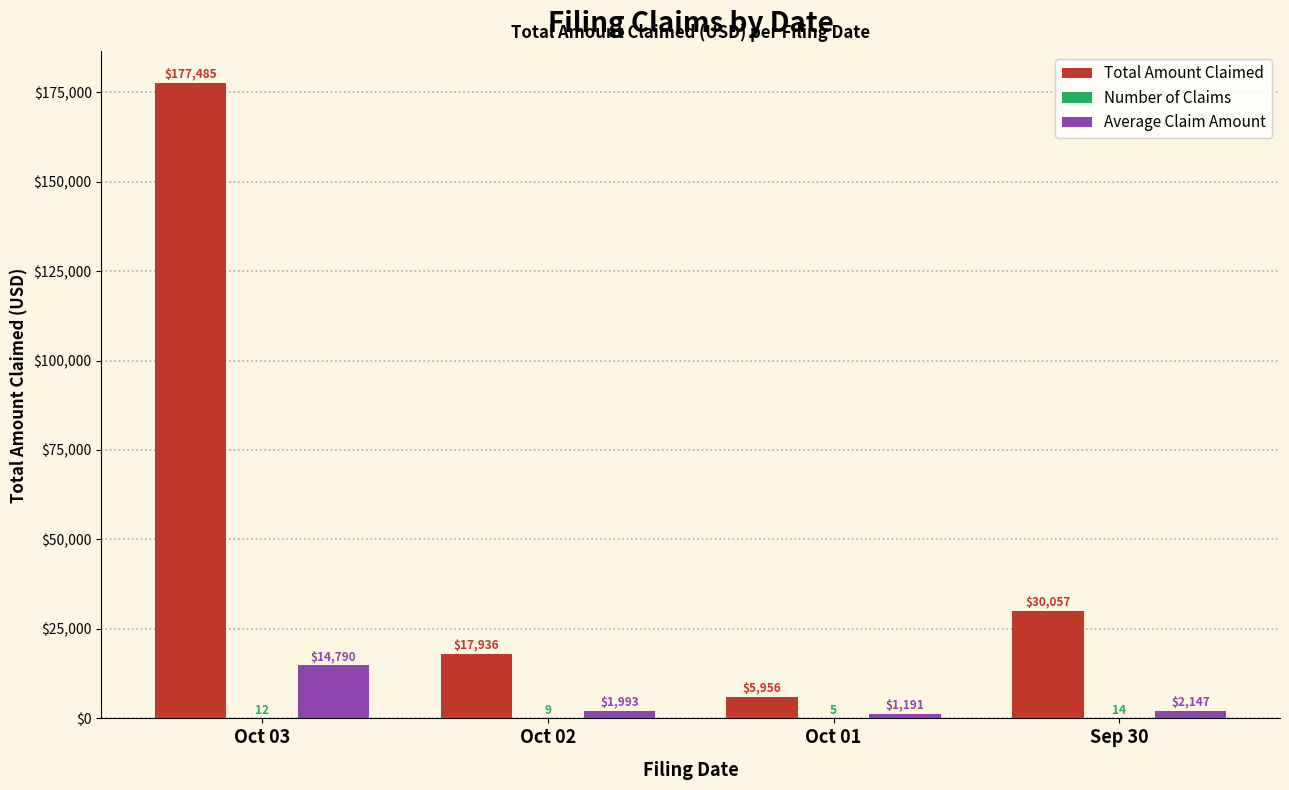

Where is Total Amount Claimed nearest to the value 91720?

Sep 30